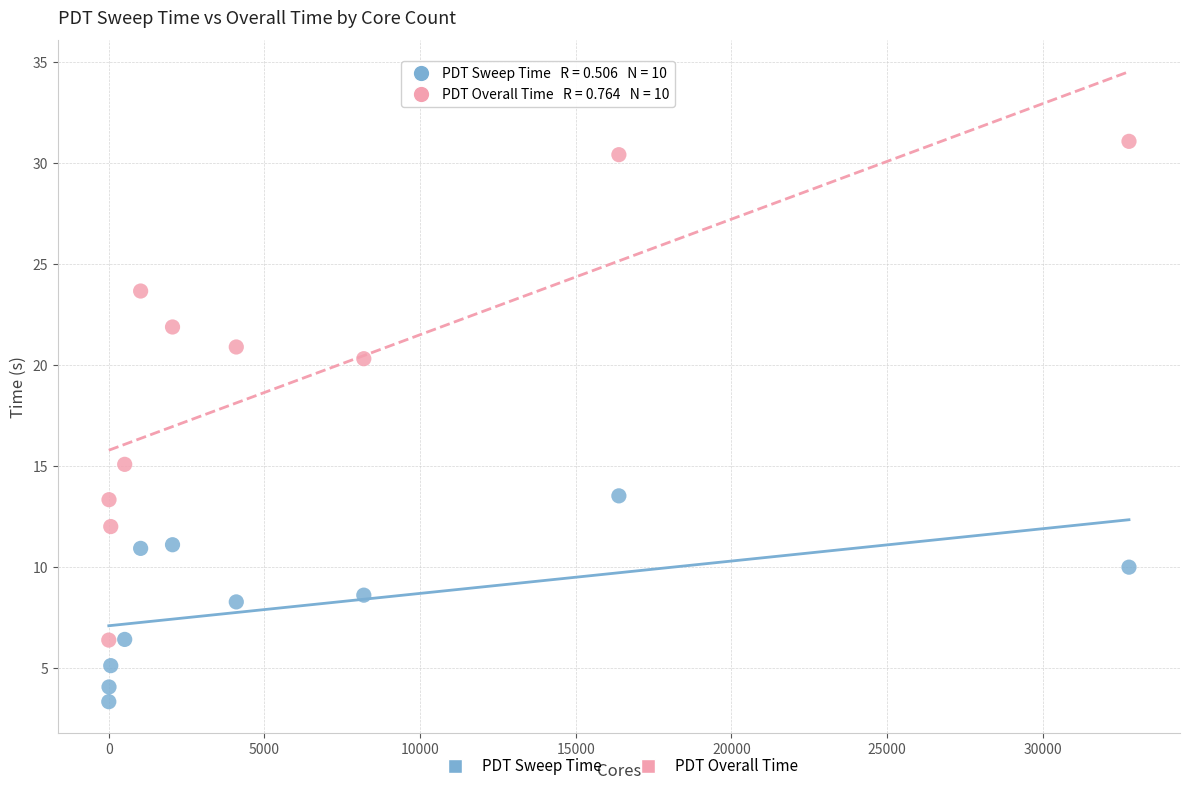

What are all the series names shown in the legend?

PDT Sweep Time, PDT Overall Time